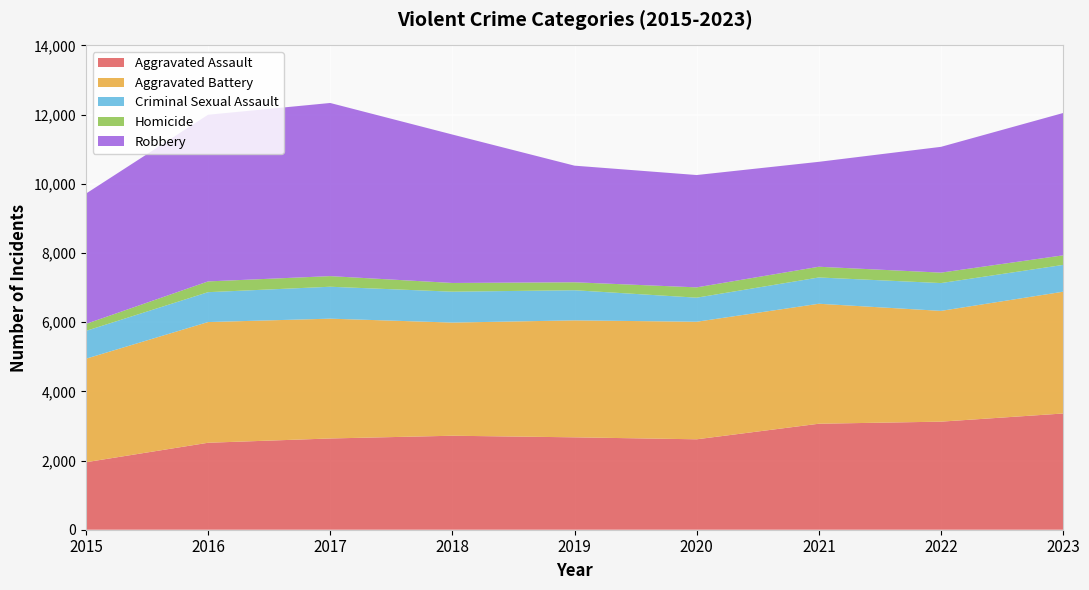

Reading left to right, transcribe all the data shown in this chart.

Aggravated Assault: 2015=1951	2016=2514	2017=2638	2018=2717	2019=2671	2020=2614	2021=3064	2022=3124	2023=3360
Aggravated Battery: 2015=2992	2016=3489	2017=3463	2018=3271	2019=3381	2020=3398	2021=3468	2022=3202	2023=3520
Criminal Sexual Assault: 2015=804	2016=864	2017=923	2018=893	2019=871	2020=696	2021=760	2022=804	2023=775
Homicide: 2015=202	2016=311	2017=307	2018=252	2019=230	2020=298	2021=310	2022=302	2023=277
Robbery: 2015=3766	2016=4818	2017=5005	2018=4291	2019=3371	2020=3247	2021=3033	2022=3636	2023=4114